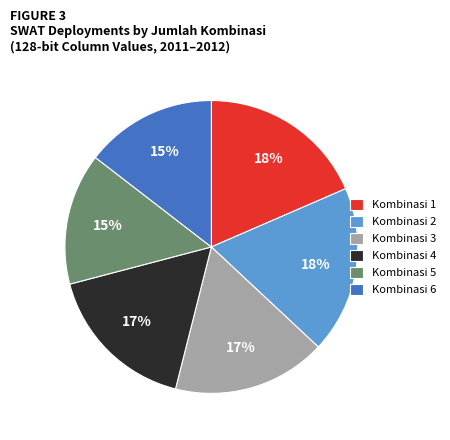

What is the ratio of the value at Kombinasi 4 to the value at Kombinasi 2?

0.9